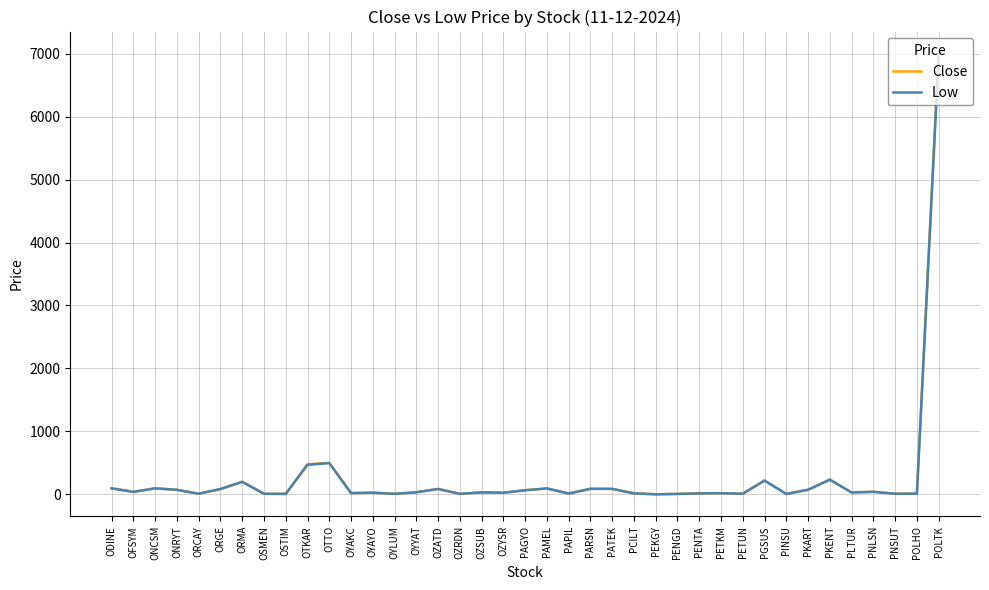

At which label does Close reach its peak?

POLTK